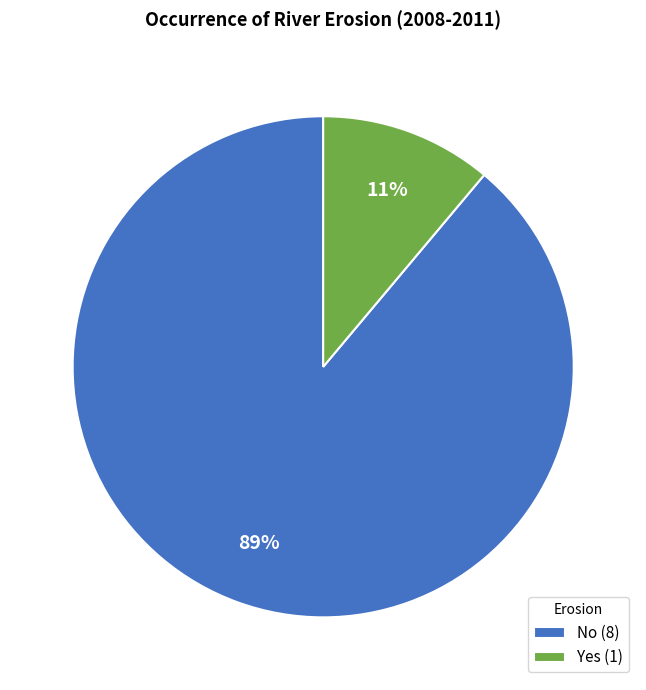

Approximately how many times larger is the value at Yes compared to No?

0.1